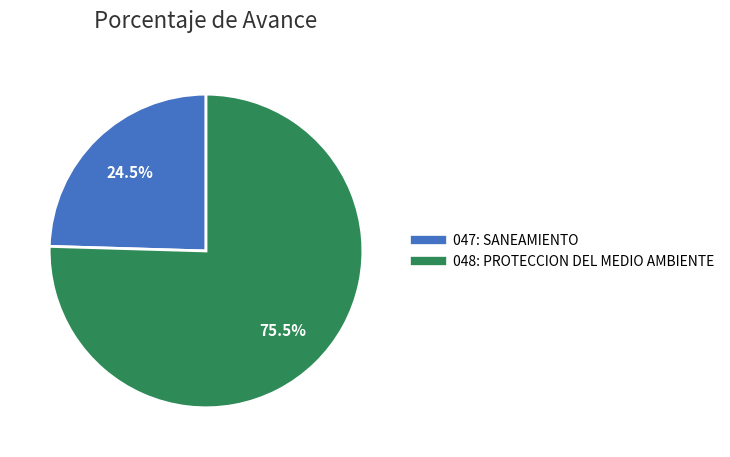

Which slice is the largest?

048: PROTECCION DEL MEDIO AMBIENTE